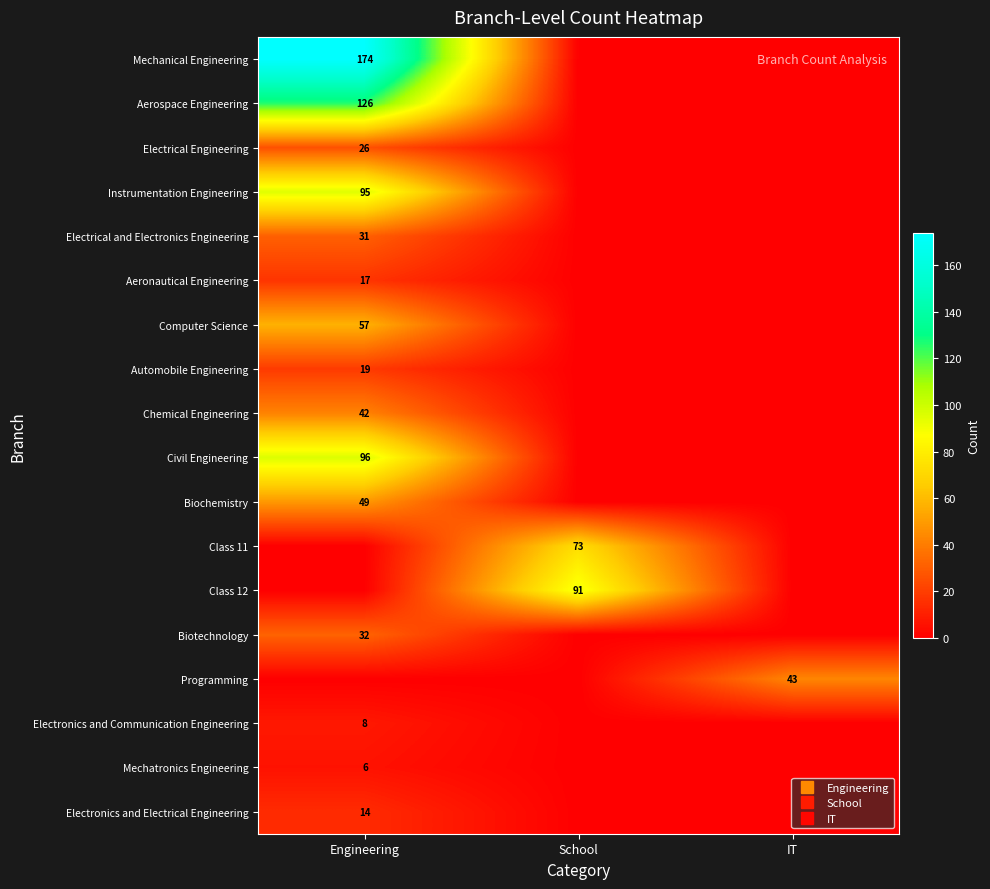

Which series has the widest spread of values?

Mechanical Engineering